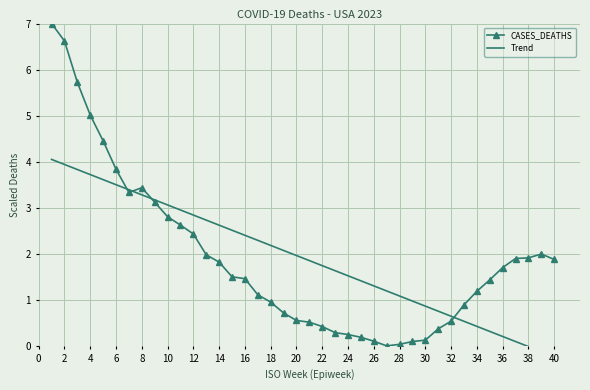

The CASES_DEATHS series shows 3.8 at 6. True or false?

True